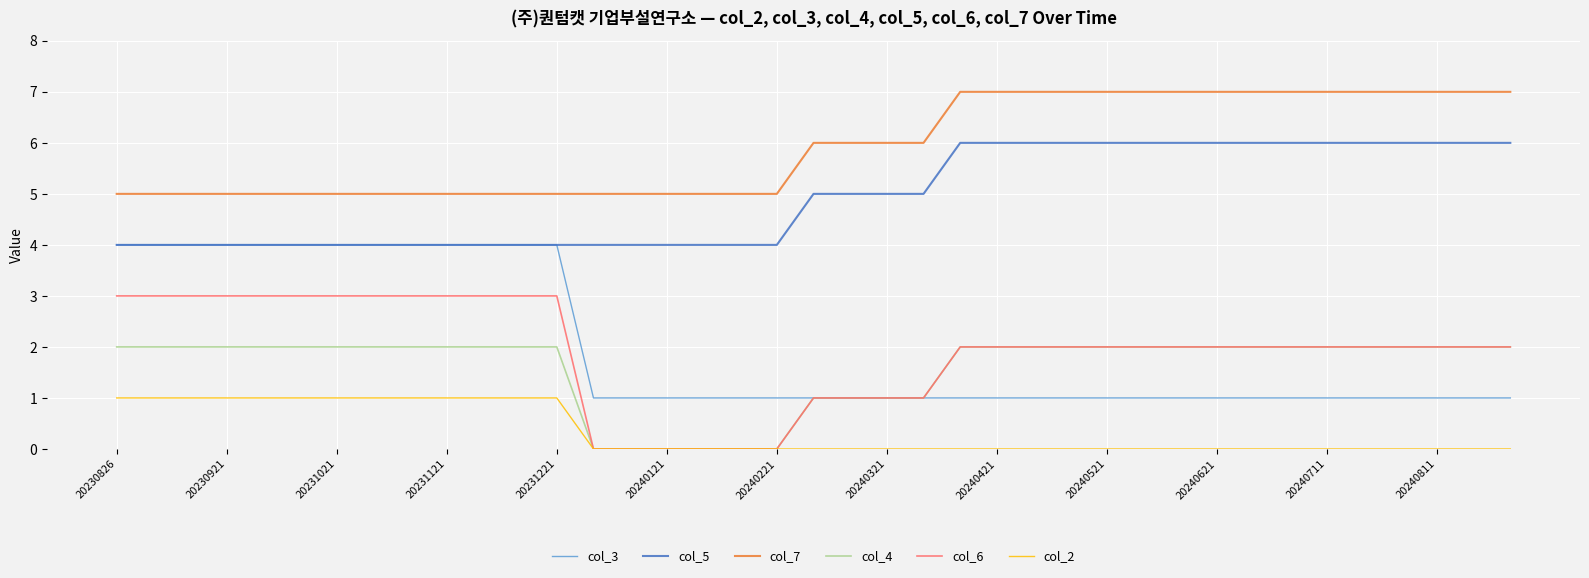

Is this an area chart (filled region under the line)?

No